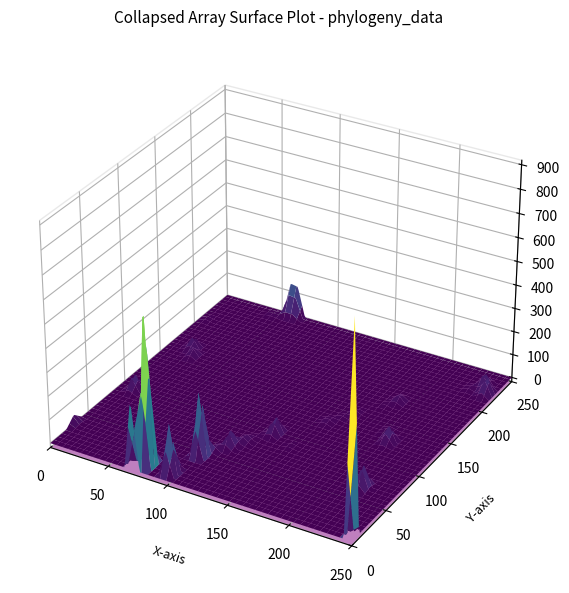

Is it true that node1_values equals 89.5 at 13?

False